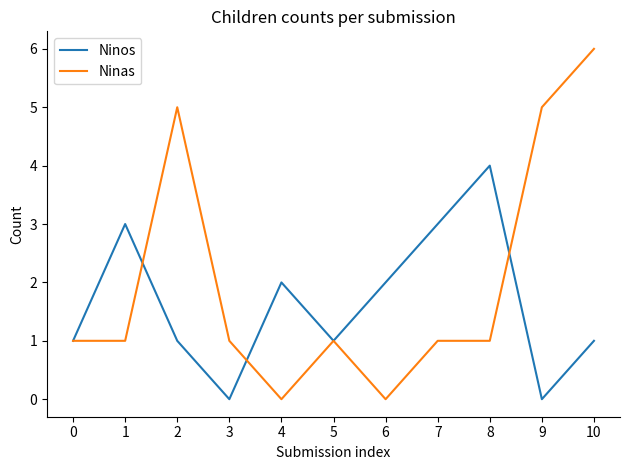

How many lines are shown in the chart?

2